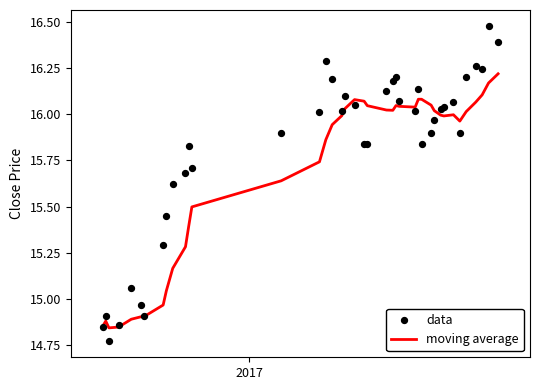

At how many categories does at least one series exceed 16?

25